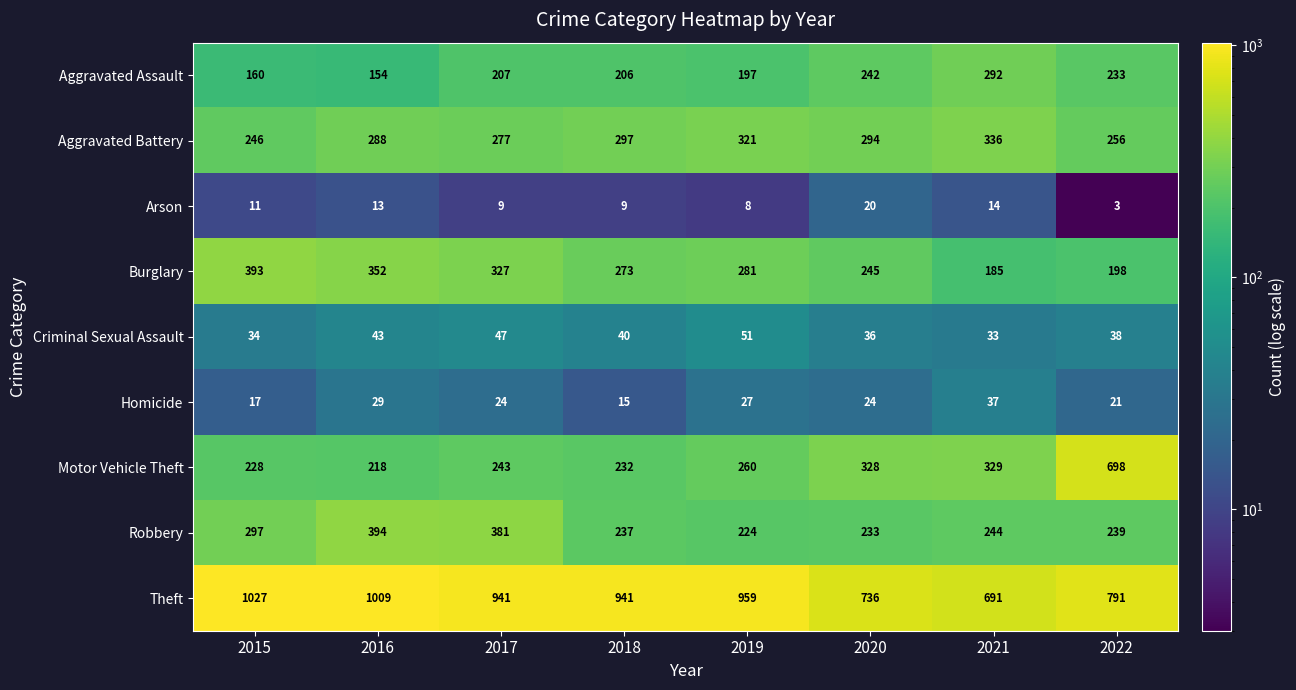

Which series changed the most between 2016 and 2021?

Theft